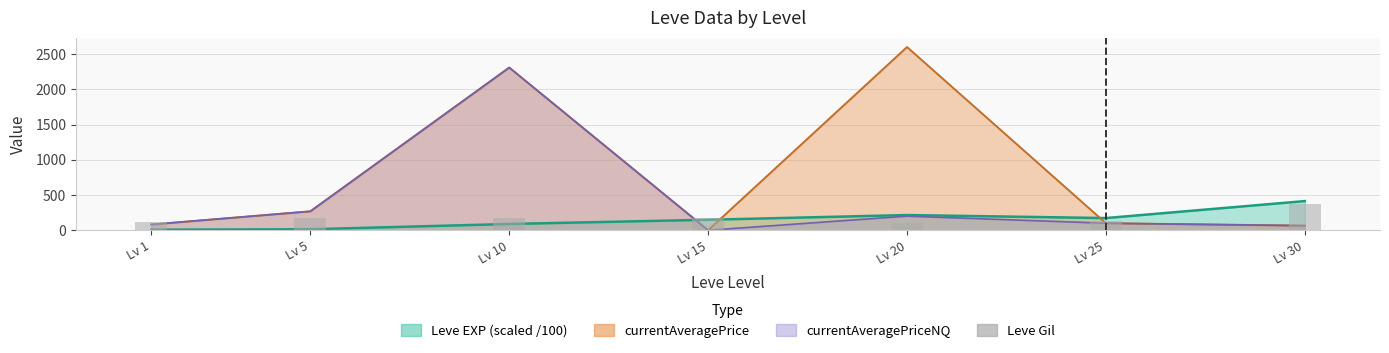

The value at Lv 15 is 172. True or false?

True